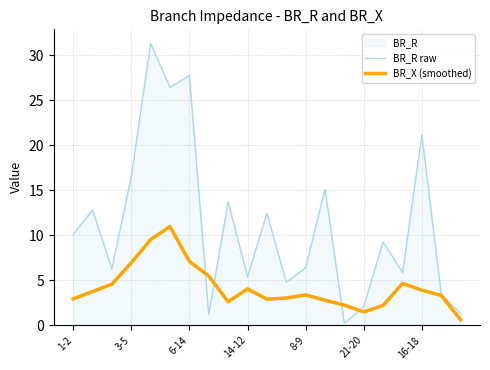

Which series has the widest spread of values?

BR_R raw